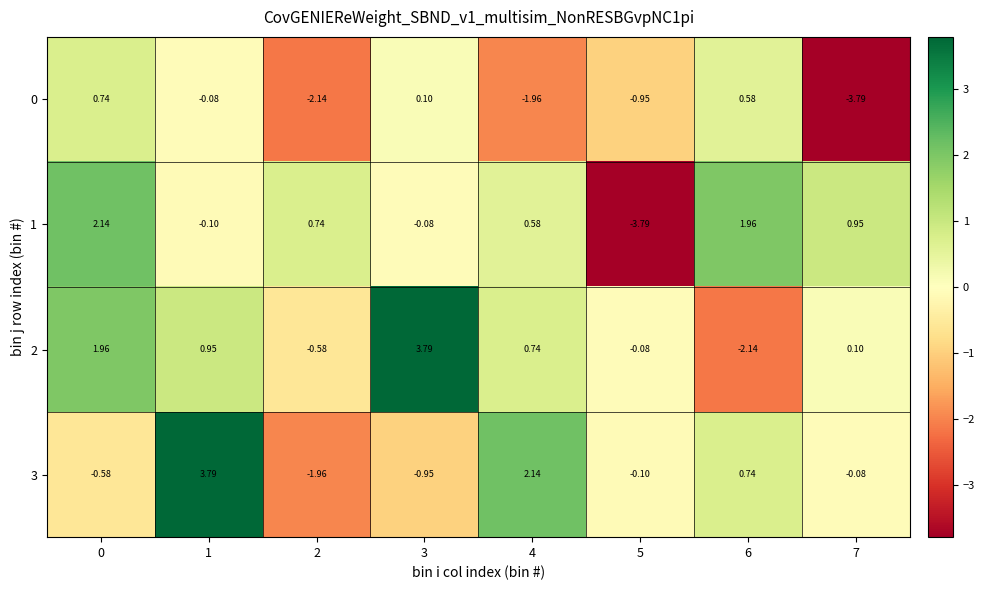

How many positive values does the 1 series have?

5